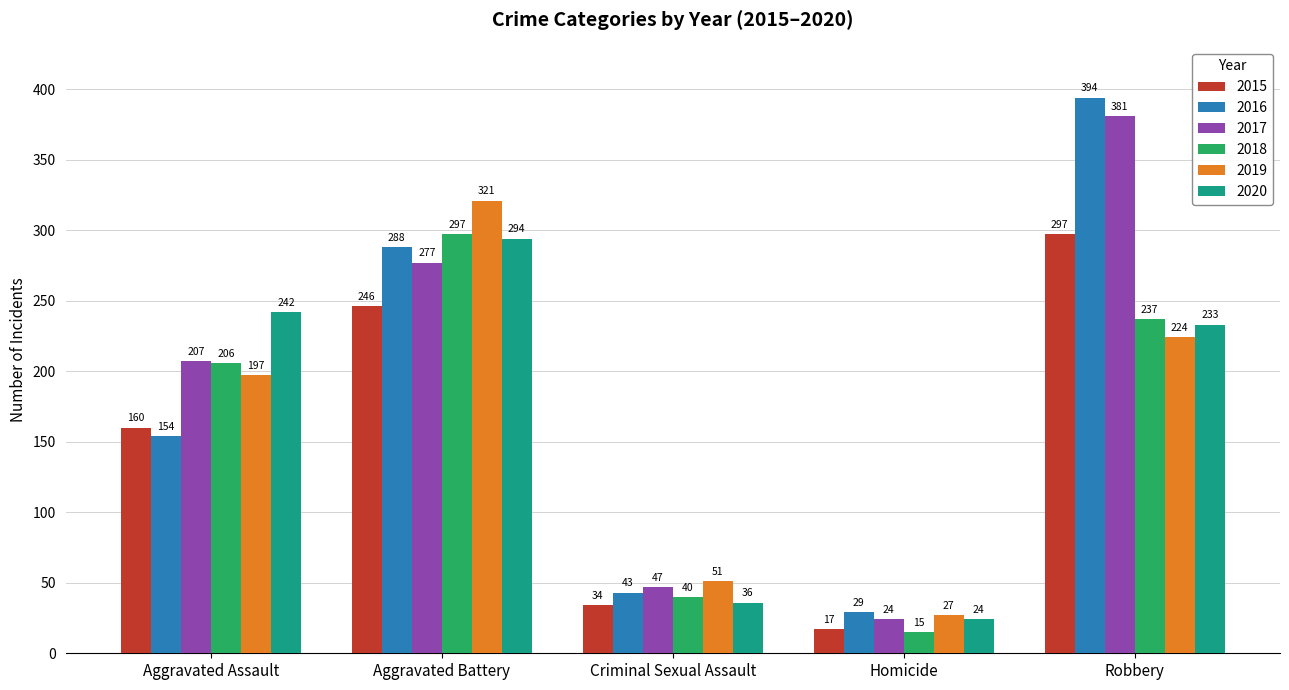

True or false: 2015 has a value of 246 at Aggravated Battery.

True